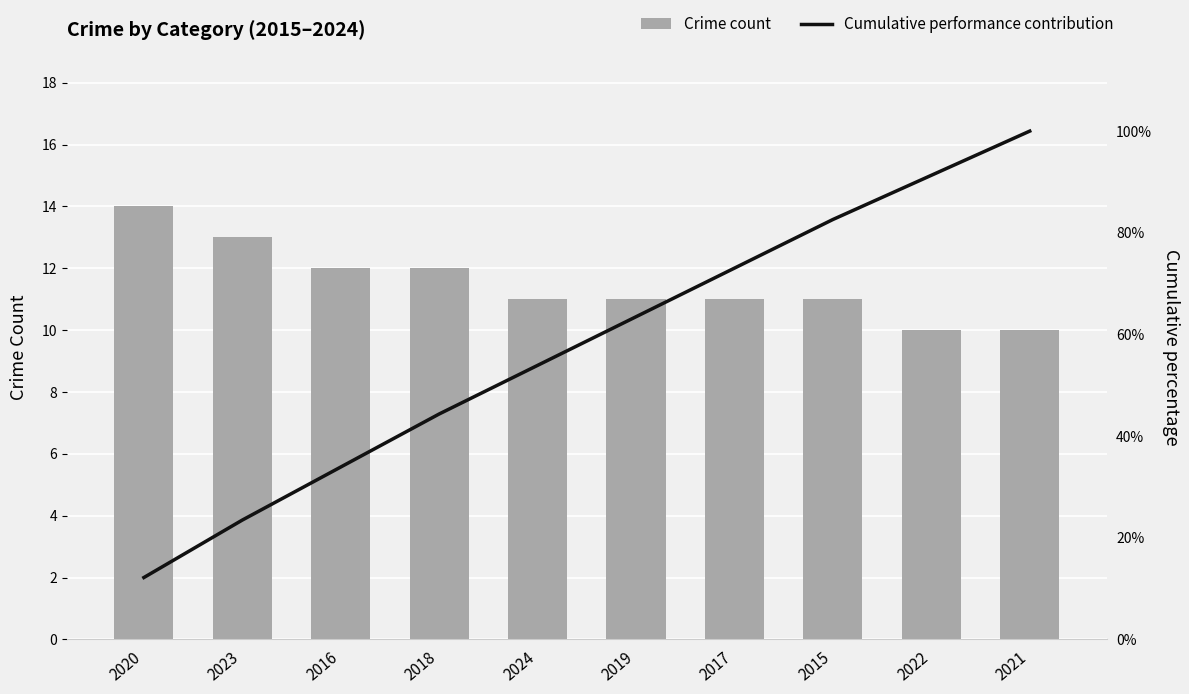

Which category has the highest value across all series?

2021